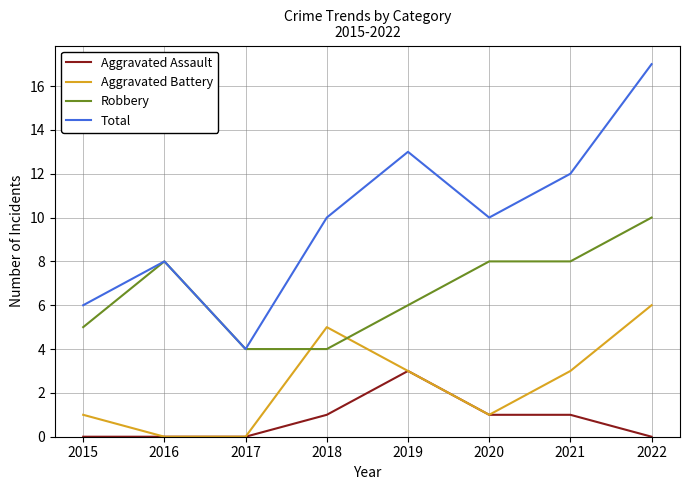

True or false: Total and Aggravated Assault intersect in this chart.

False